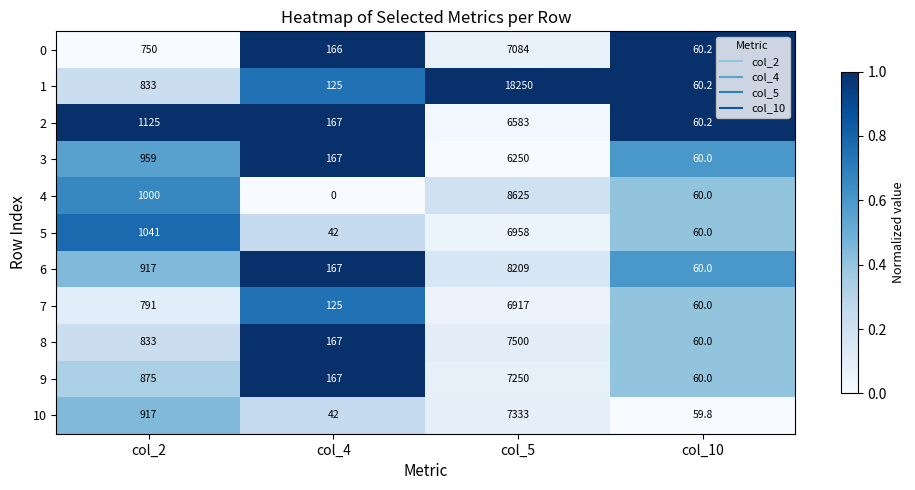

Is it true that 8 equals 29.4 at col_10?

False